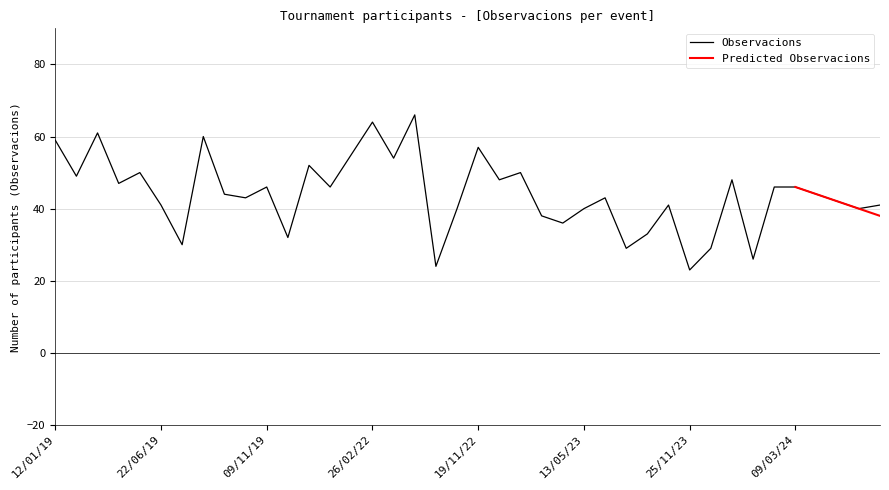

Does the chart have visible grid lines?

Yes